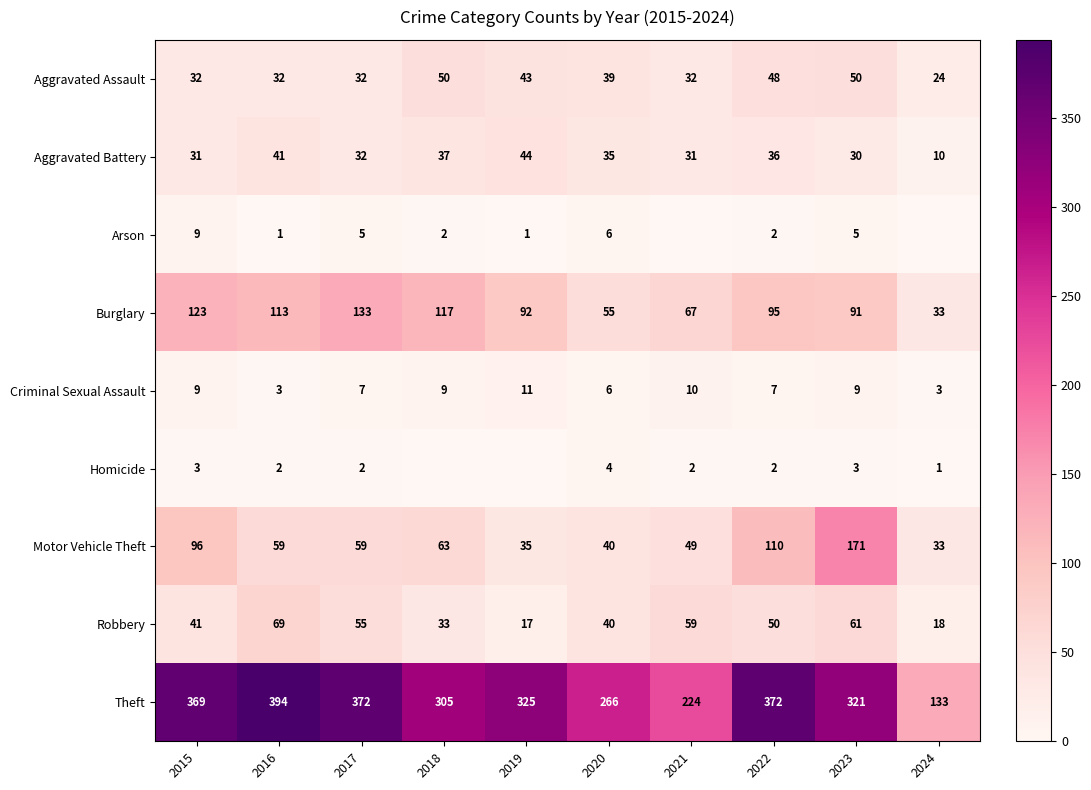

What is the difference between the second highest and second lowest values in the Robbery series?

43